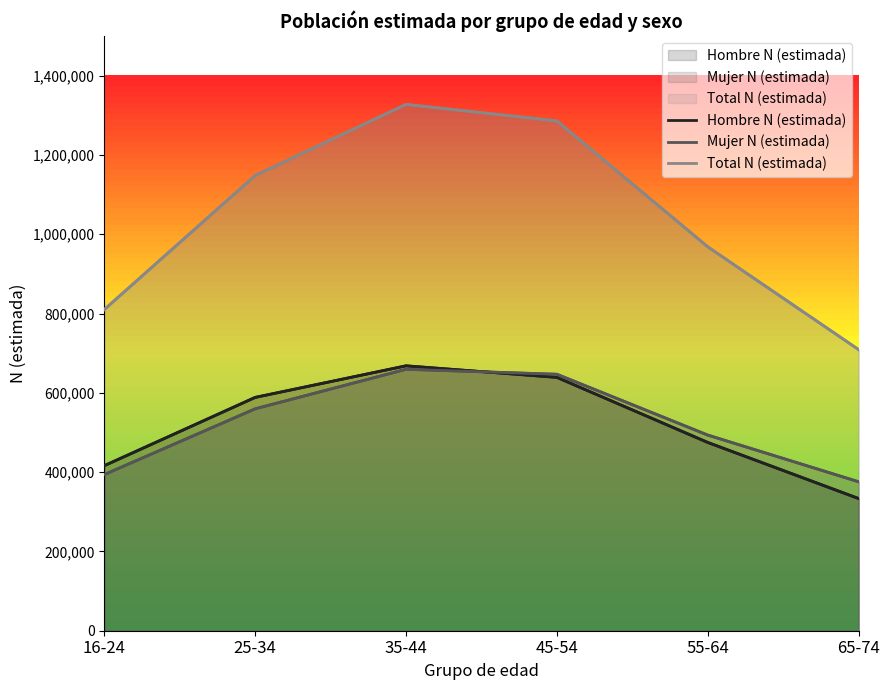

What is the sum of all Hombre N (estimada) values?

3120173